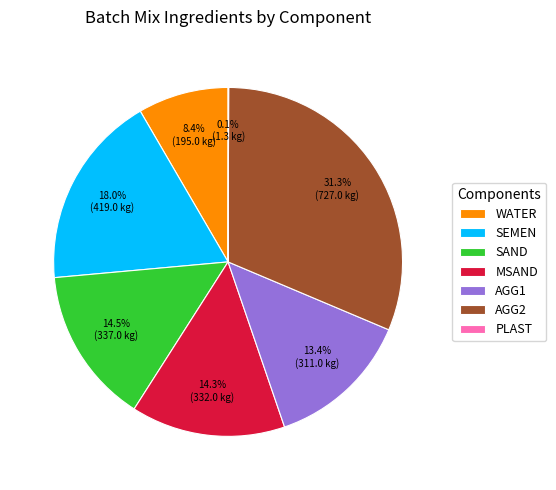

The WATER slice represents 21% of the pie. True or false?

False